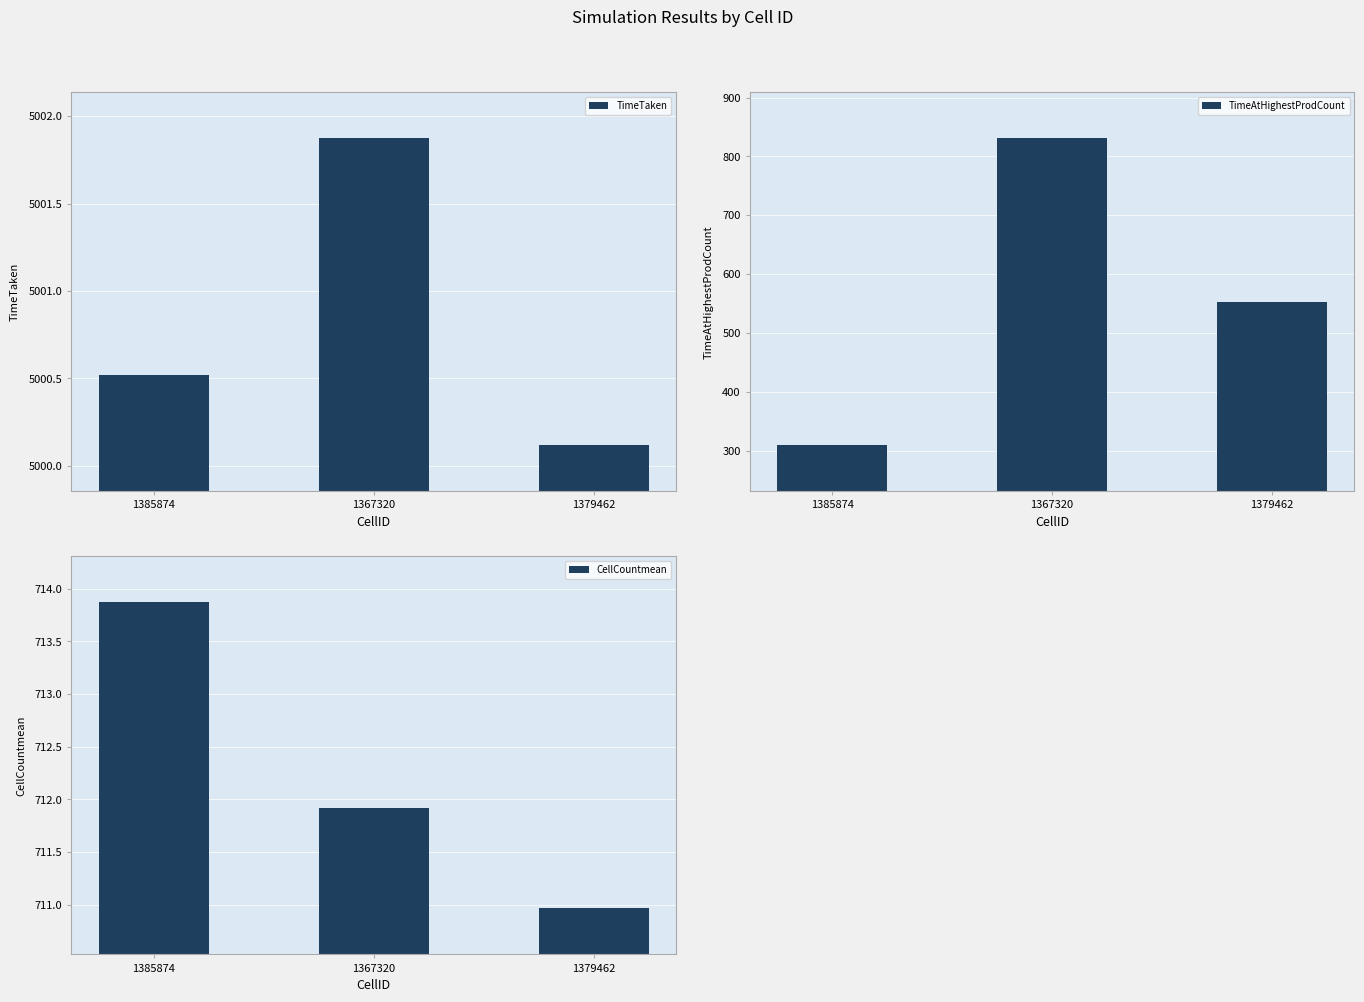

The TimeTaken series shows 8624.2 at 1379462. True or false?

False